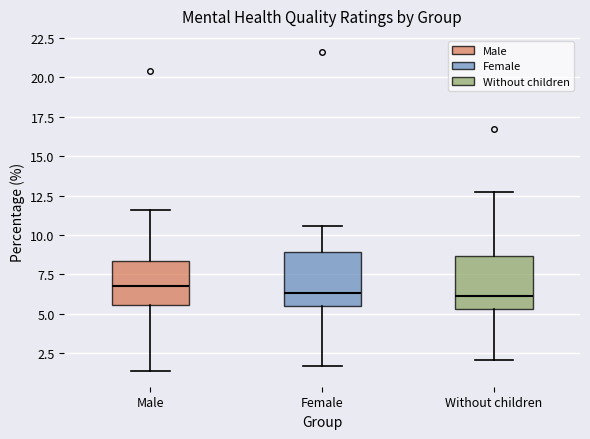

Where is the upper edge of the box for Male on the y-axis? The values are not printed on the chart, so give them approximately, as read against the axis.

8.5